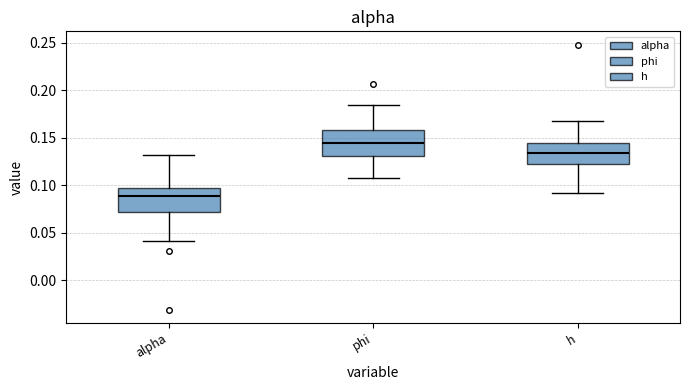

Reading left to right, transcribe this box plot: for each box, give where its median line is, the range the box spans, and where its two whiskers end, as read against the y-axis. The values are not printed on the chart, so give them approximately, as read against the axis.

alpha: median 0.090, box 0.070 to 0.100, whiskers 0.040 to 0.130
phi: median 0.145, box 0.130 to 0.160, whiskers 0.110 to 0.185
h: median 0.135, box 0.120 to 0.145, whiskers 0.090 to 0.170